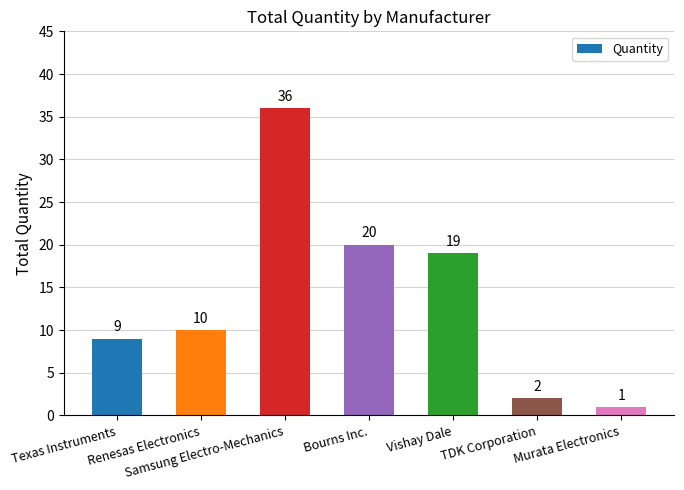

Rank the categories by value from highest to lowest.

Samsung Electro-Mechanics, Bourns Inc., Vishay Dale, Renesas Electronics, Texas Instruments, TDK Corporation, Murata Electronics